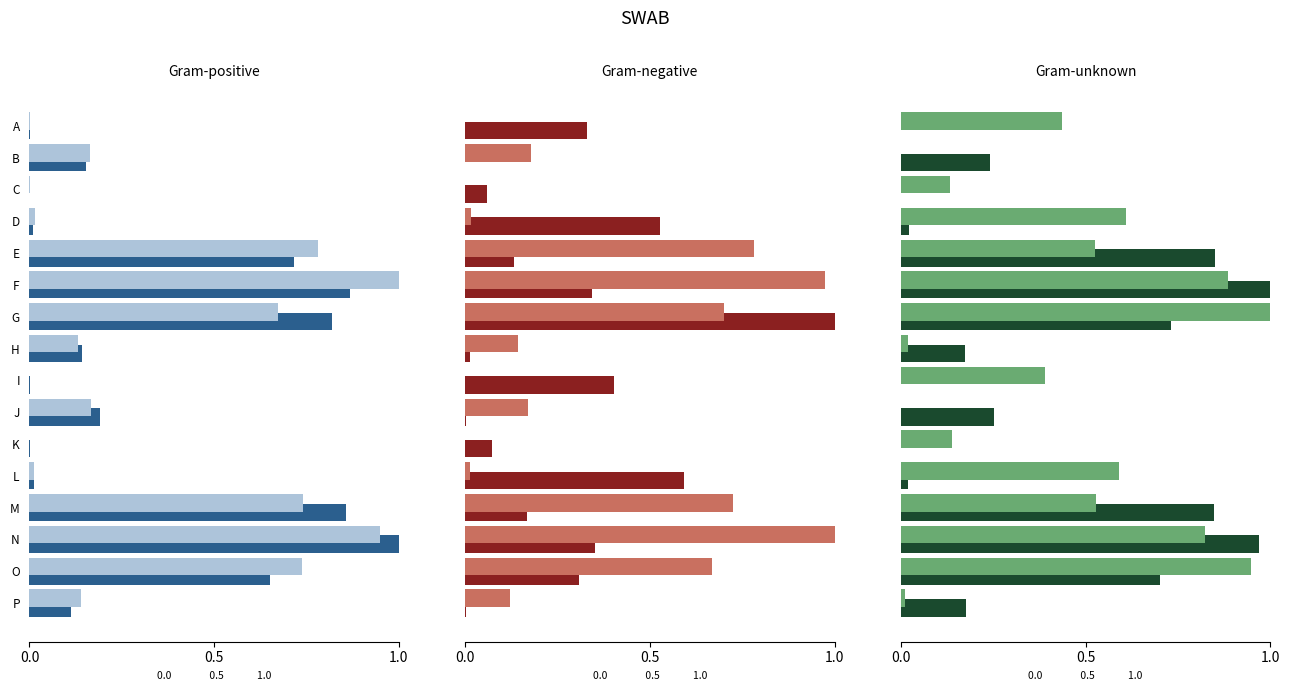

Reading left to right, extract all data points from this chart.

col_1: 0.0	0.2	0.0	0.0	0.7	0.9	0.8	0.1	0.0	0.2	0.0	0.0	0.9	1.0	0.7	0.1
col_4: 0.0	0.2	0.0	0.0	0.8	1.0	0.7	0.1	0.0	0.2	0.0	0.0	0.7	0.9	0.7	0.1
col_2: 0.3	0.0	0.1	0.5	0.1	0.3	1.0	0.0	0.4	0.0	0.1	0.6	0.2	0.4	0.3	0.0
col_6: 0.0	0.2	0.0	0.0	0.8	1.0	0.7	0.1	0.0	0.2	0.0	0.0	0.7	1.0	0.7	0.1
col_8: 0.0	0.2	0.0	0.0	0.9	1.0	0.7	0.2	0.0	0.3	0.0	0.0	0.8	1.0	0.7	0.2
col_9: 0.4	0.0	0.1	0.6	0.5	0.9	1.0	0.0	0.4	0.0	0.1	0.6	0.5	0.8	0.9	0.0